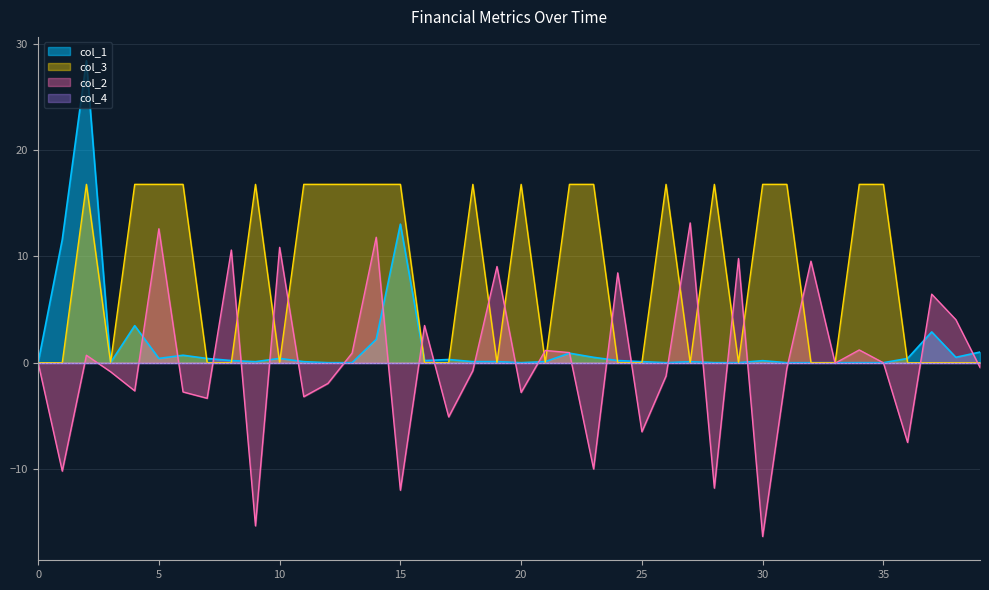

True or false: col_1 and col_3 cross at least once.

True